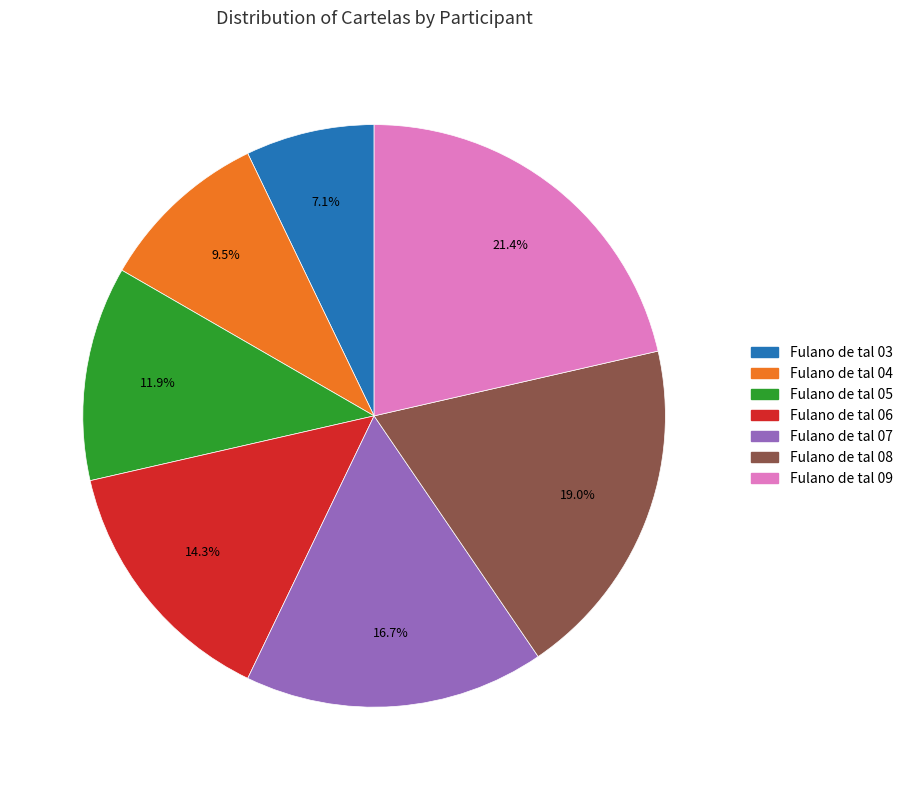

True or false: Fulano de tal 03 accounts for 13% of the total.

False